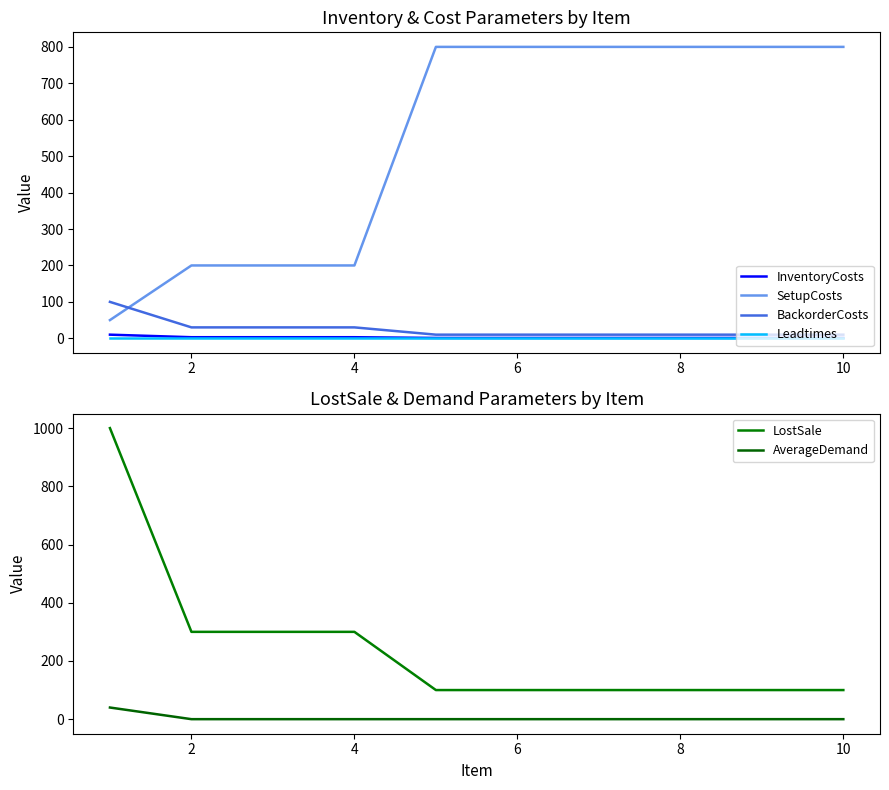

What is the maximum value for AverageDemand?

40